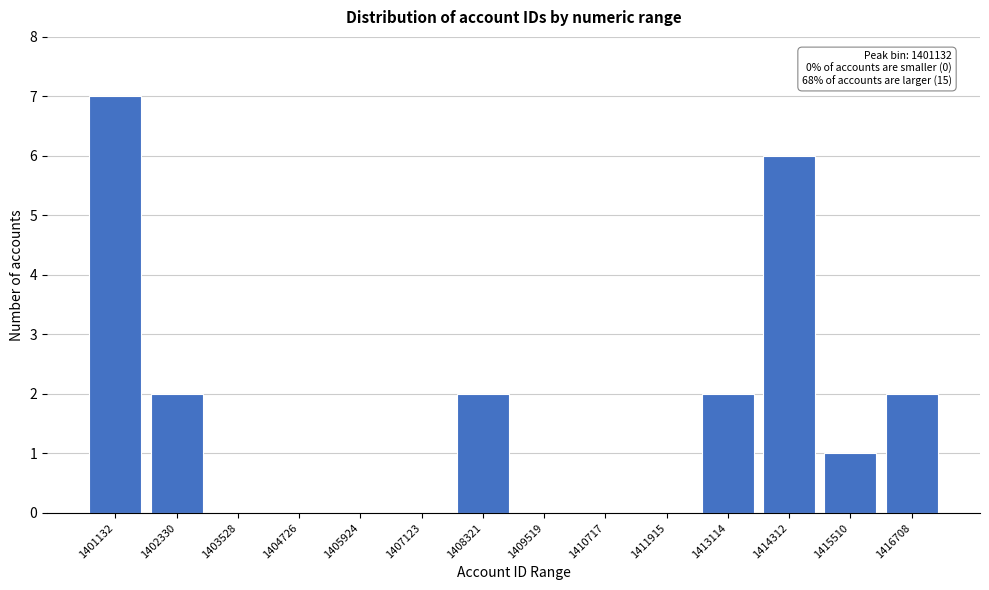

Reading left to right, list all the values displayed in this chart.

1401132=7	1402330=2	1403528=0	1404726=0	1405924=0	1407123=0	1408321=2	1409519=0	1410717=0	1411915=0	1413114=2	1414312=6	1415510=1	1416708=2